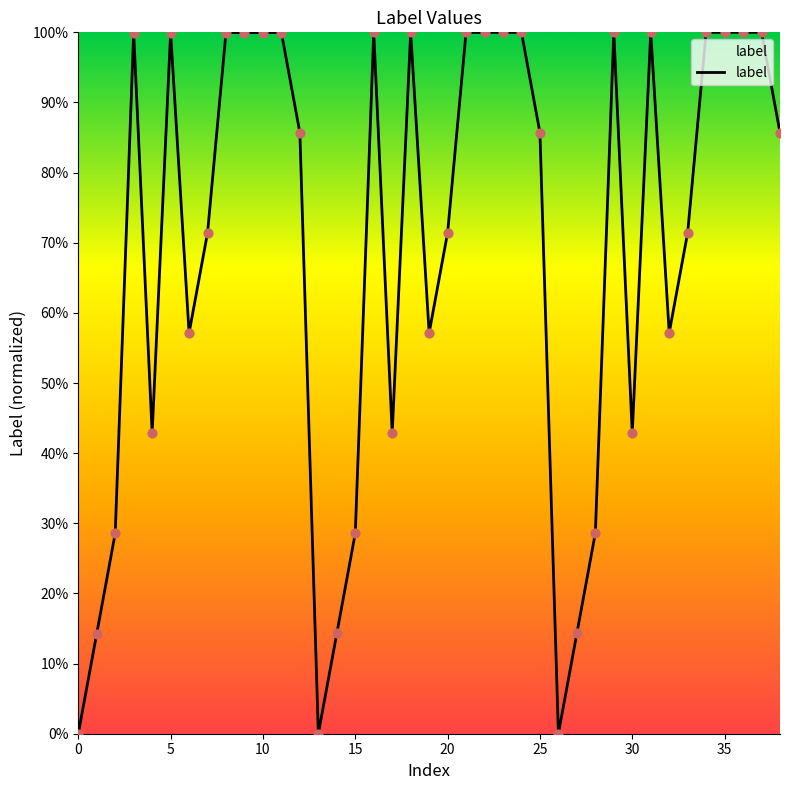

Is this an area chart (filled region under the line)?

Yes